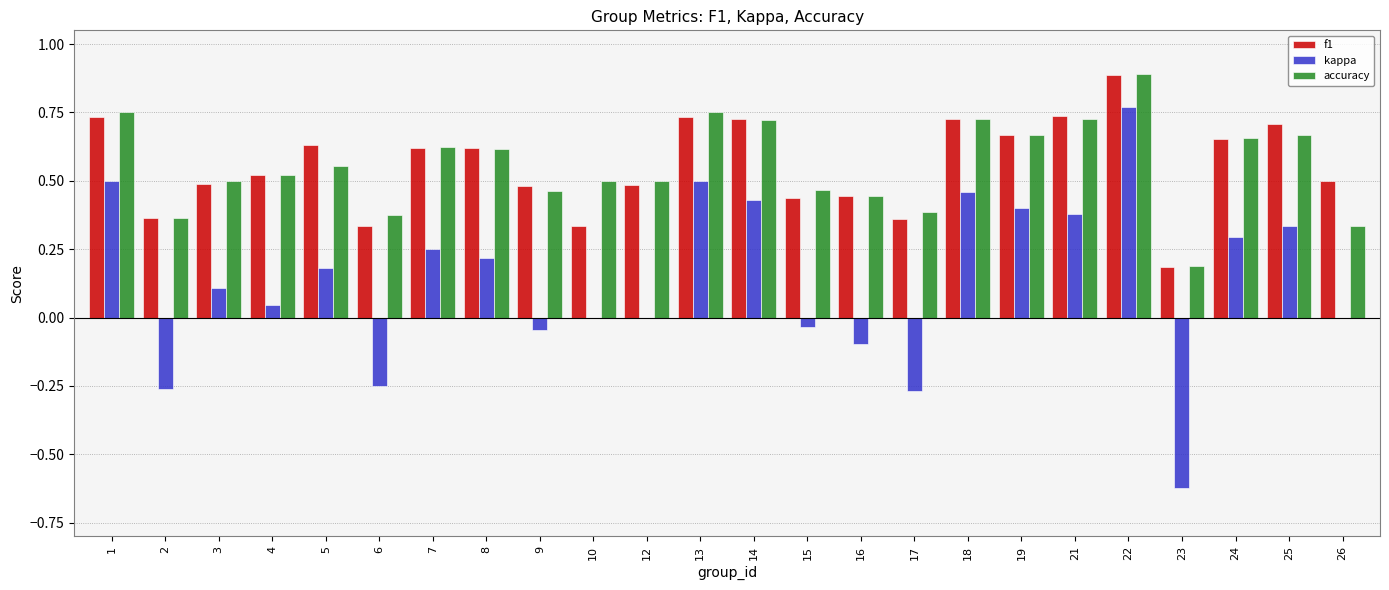

What is the average value of the kappa series?

0.1